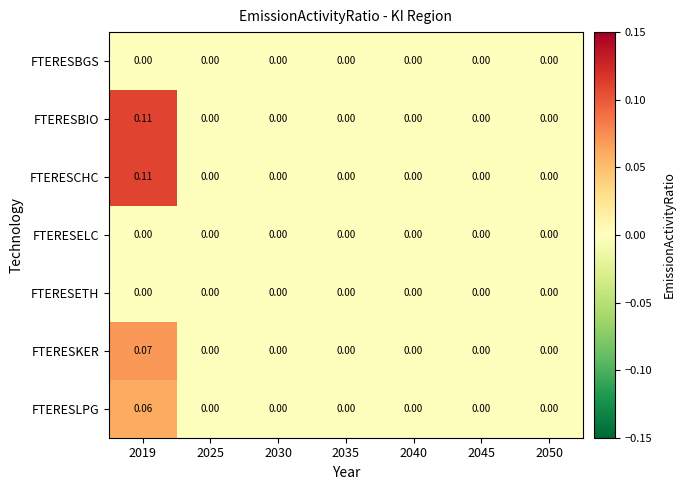

Rank the series at 2035 from lowest to highest value.

FTERESBGS, FTERESBIO, FTERESCHC, FTERESELC, FTERESETH, FTERESKER, FTERESLPG